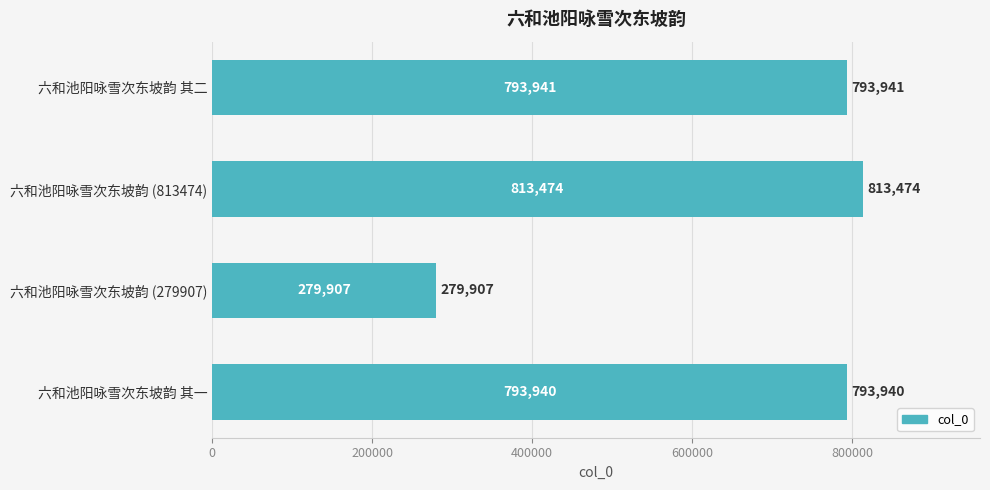

At which label is the value closest to 546690?

六和池阳咏雪次东坡韵 其一